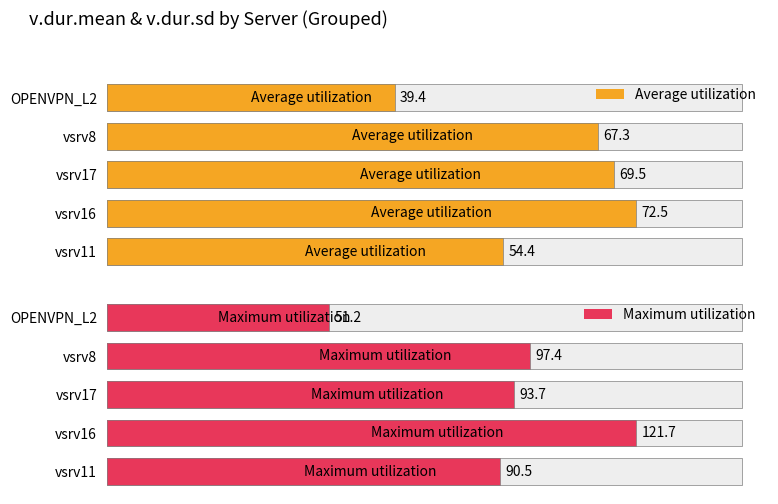

Rank the categories by Maximum utilization value from highest to lowest.

vsrv16, vsrv8, vsrv17, vsrv11, OPENVPN_L2